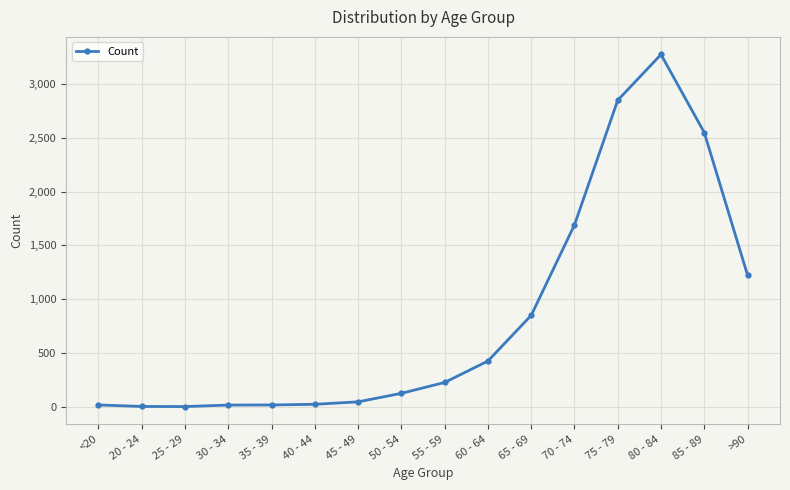

What is the difference between the maximum and minimum values?

3270